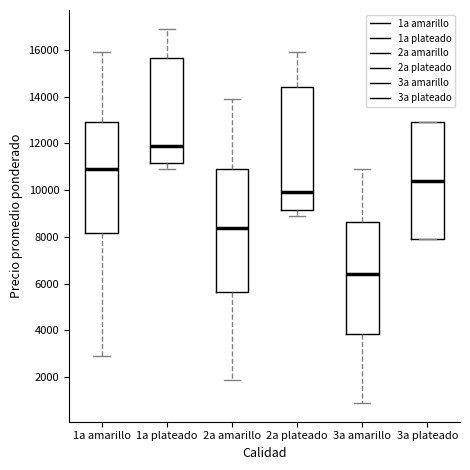

Where is the upper edge of the box for 2a plateado on the y-axis? The values are not printed on the chart, so give them approximately, as read against the axis.

14400